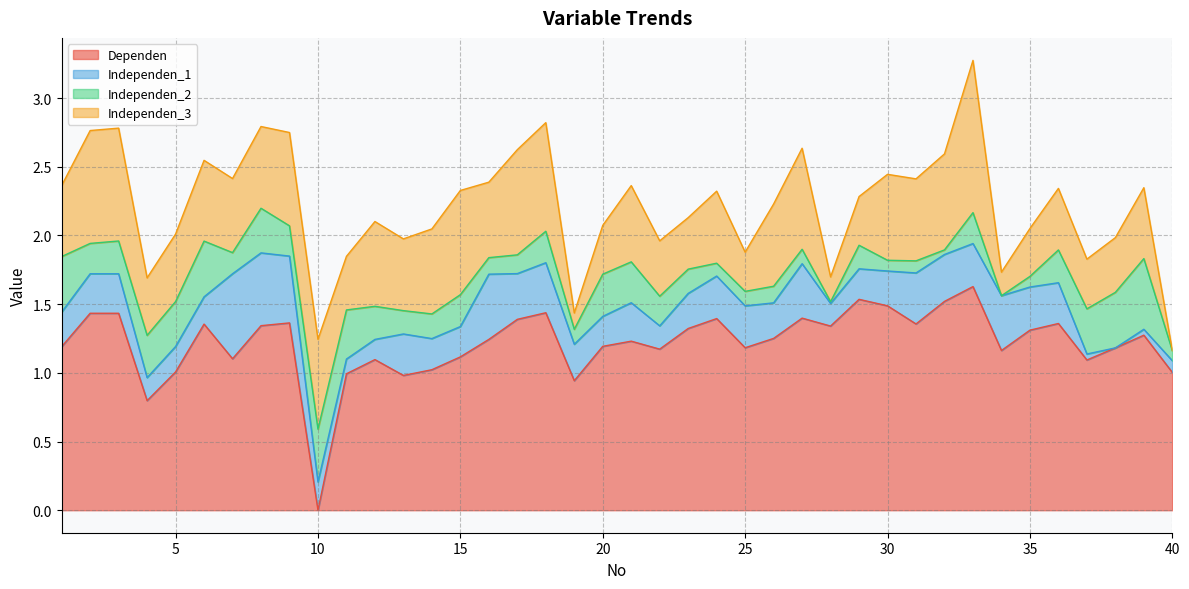

Which category has the lowest value in the Dependen series?

10